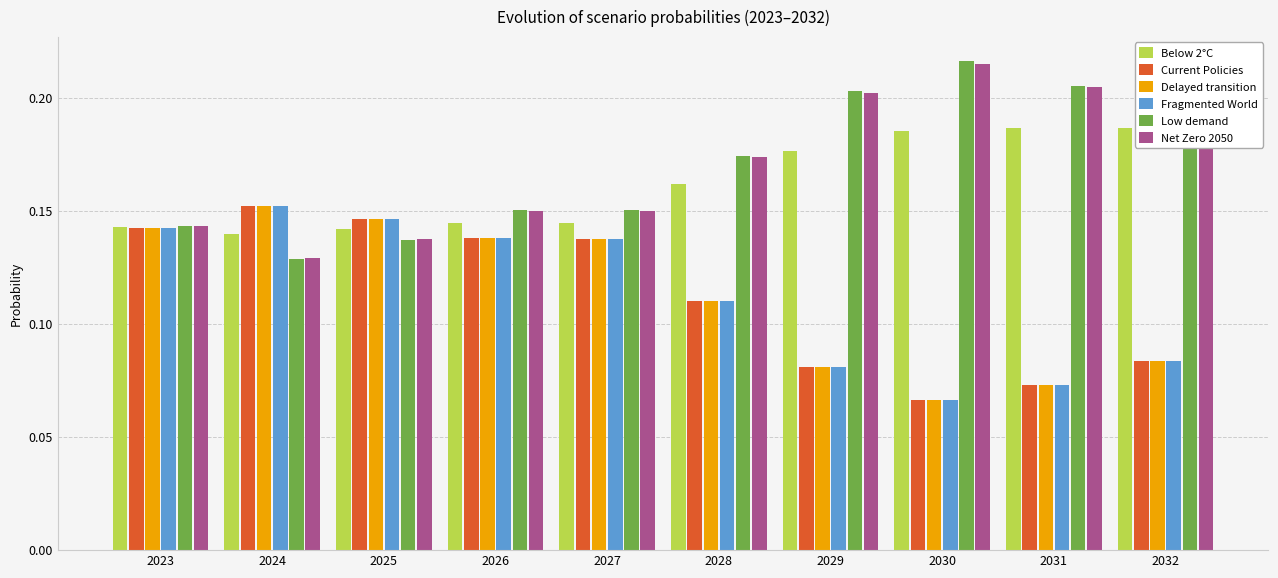

Is it true that Net Zero 2050 equals 0.3 at 2029?

False